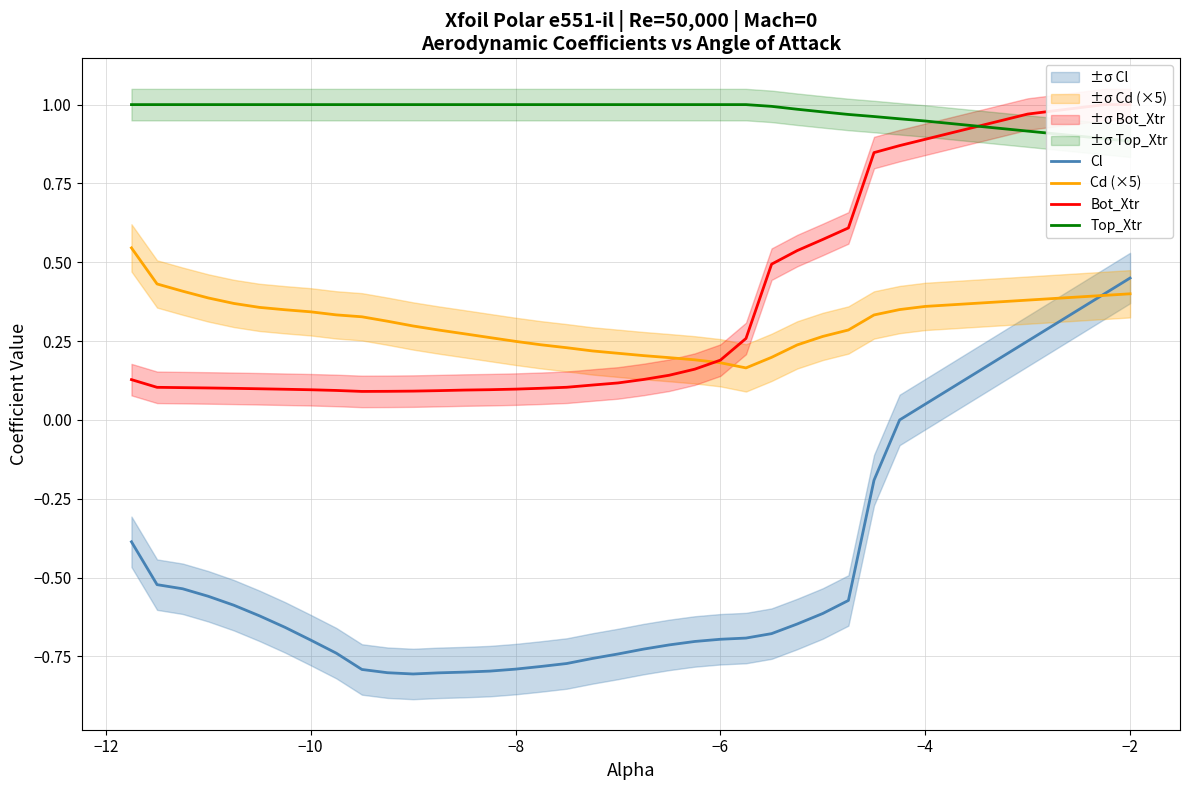

Where does the Cl series first go above 0?

−4